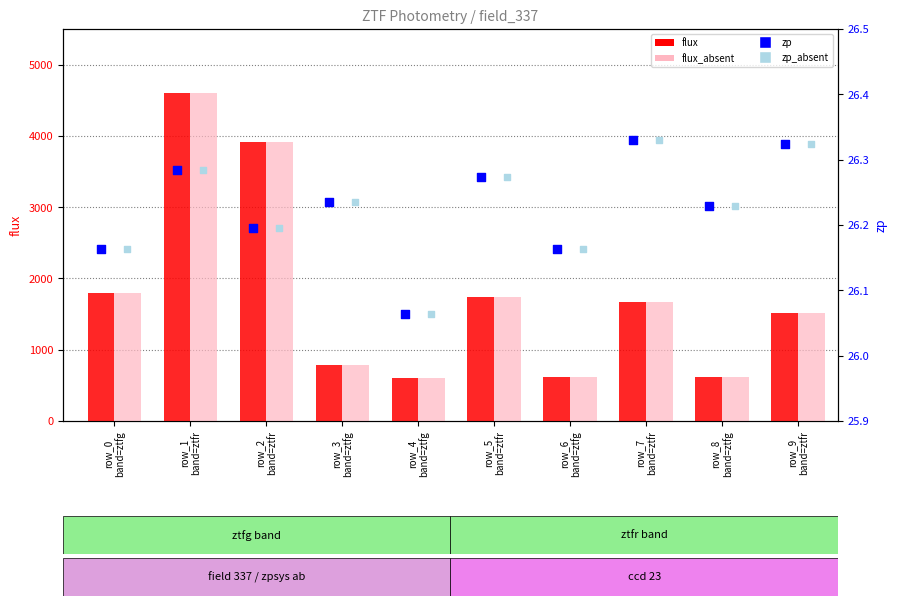

Which series reaches the maximum Y coordinate?

flux